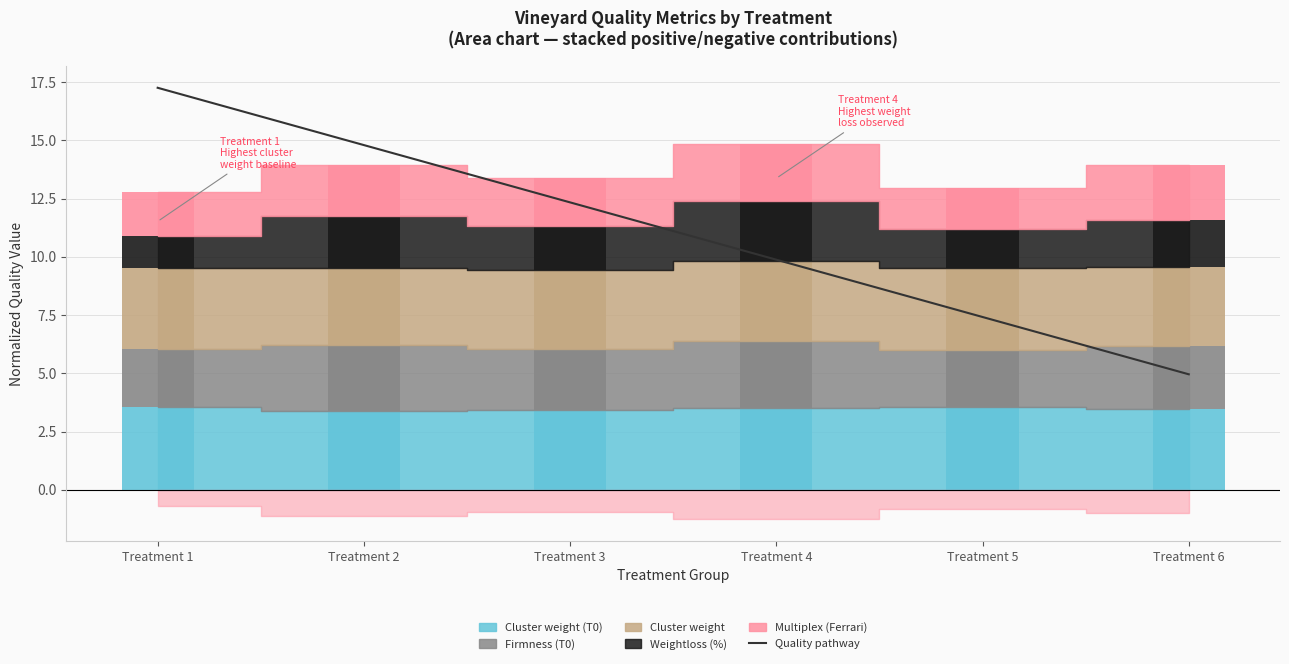

Which category has the lowest value across all series?

Treatment 6